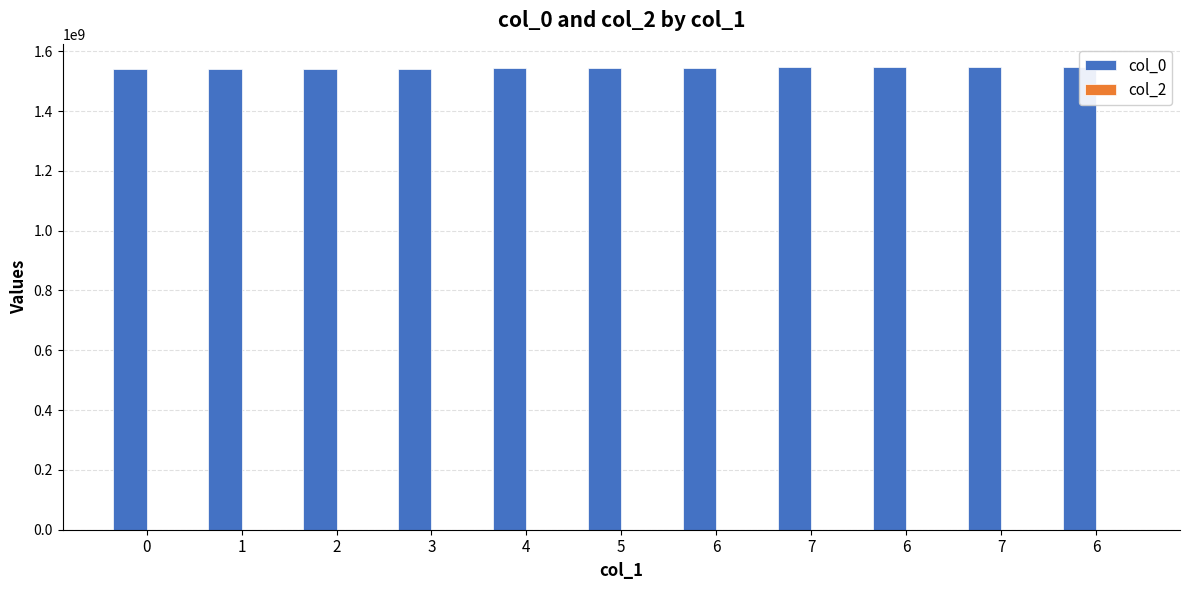

The value of col_2 at 5 is 0. True or false?

True